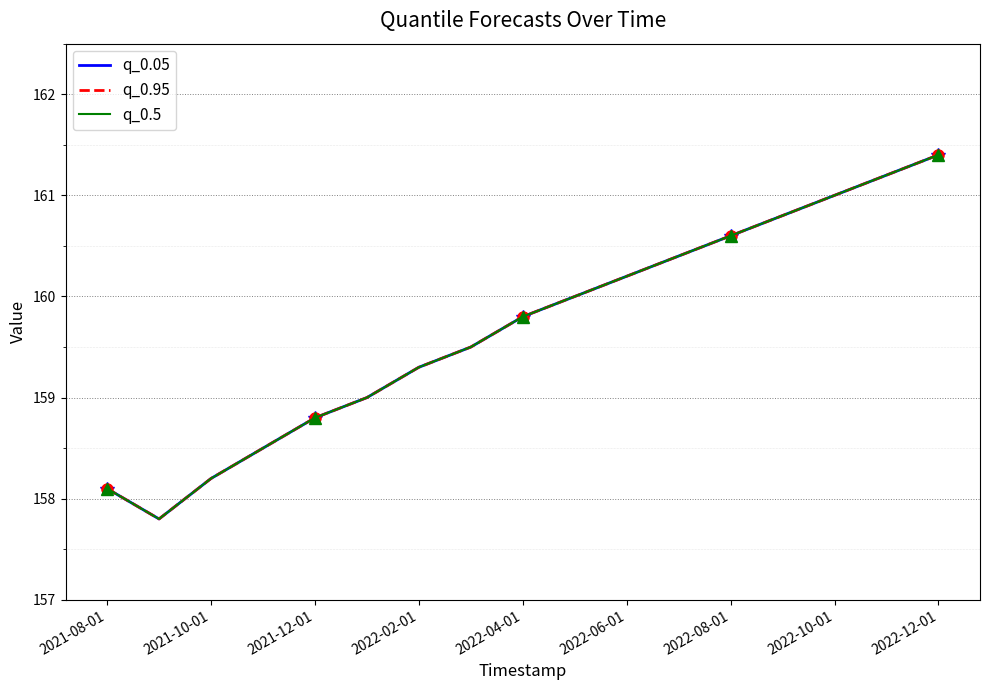

Which series changed the most between 2022-10-01 and 2022-12-01?

q_0.05